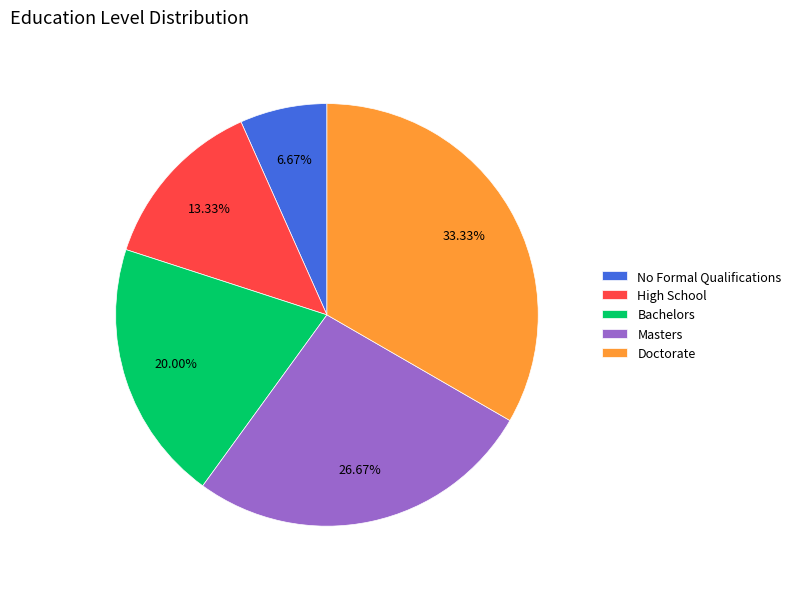

Approximately how many times larger is the value at Bachelors compared to High School?

1.5